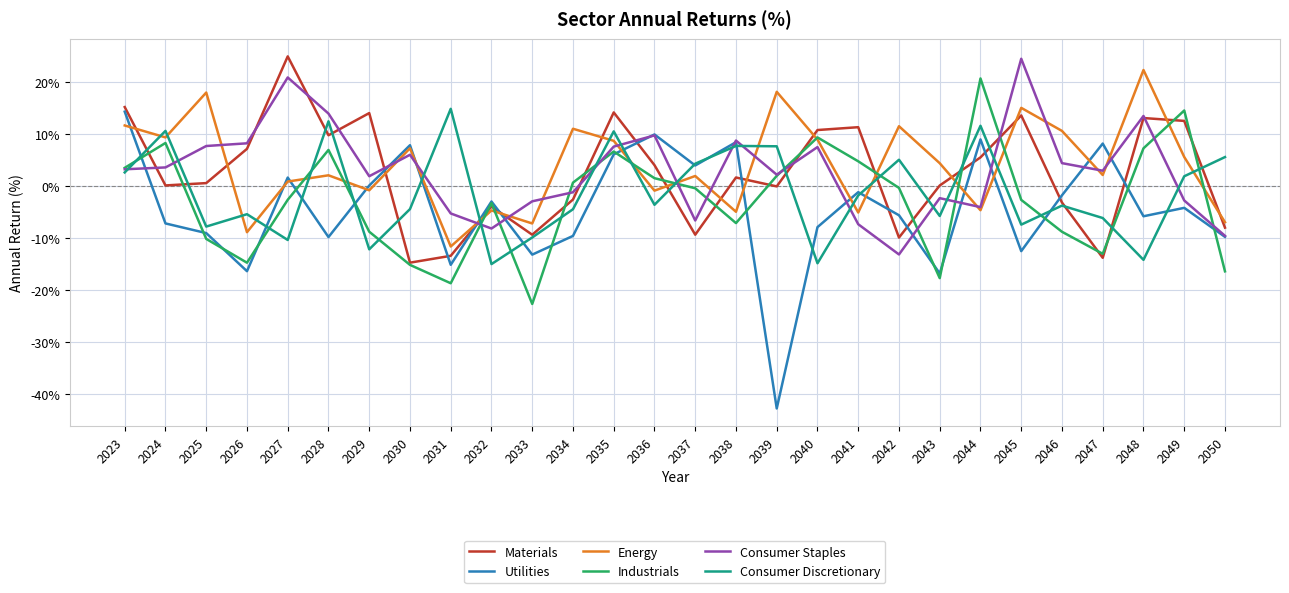

Which series changed the most between 2038 and 2047?

Materials